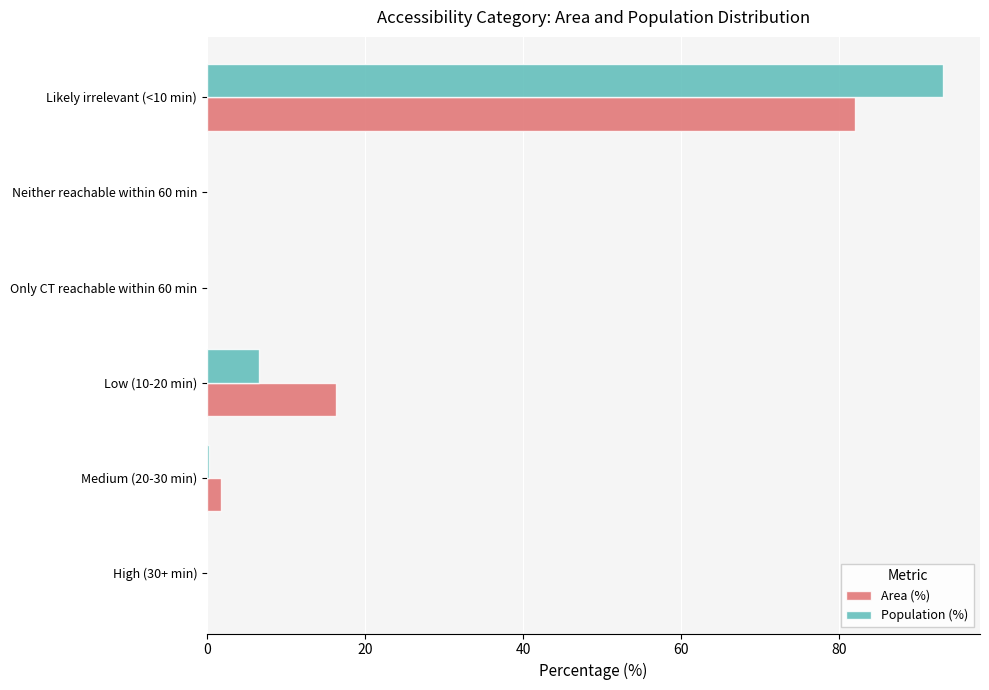

Count the number of data series in this chart.

2